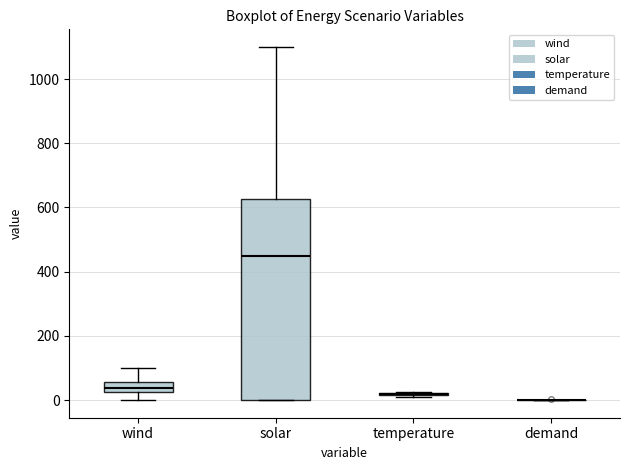

Reading left to right, read every box against the y-axis: the position of its median line, the range the box covers, and the ends of its whiskers. The values are not printed on the chart, so give them approximately, as read against the axis.

wind: median 40, box 20 to 60, whiskers 0 to 100
solar: median 460, box 0 to 620, whiskers 0 to 1100
temperature: box collapsed to a line at 20, whiskers 20 to 20
demand: box collapsed to a line at 0, whiskers 0 to 0